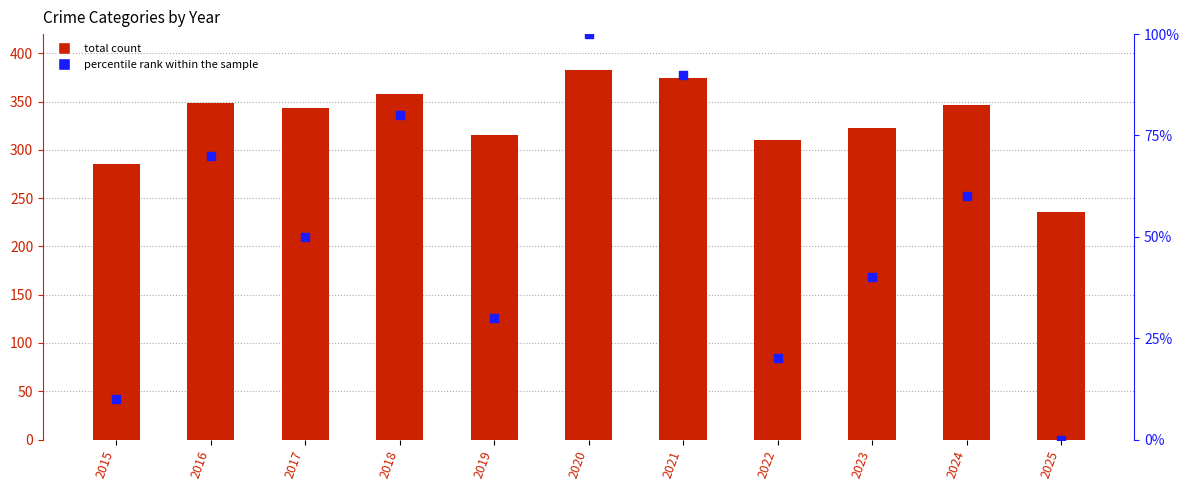

Which series has the largest total across all categories?

total count